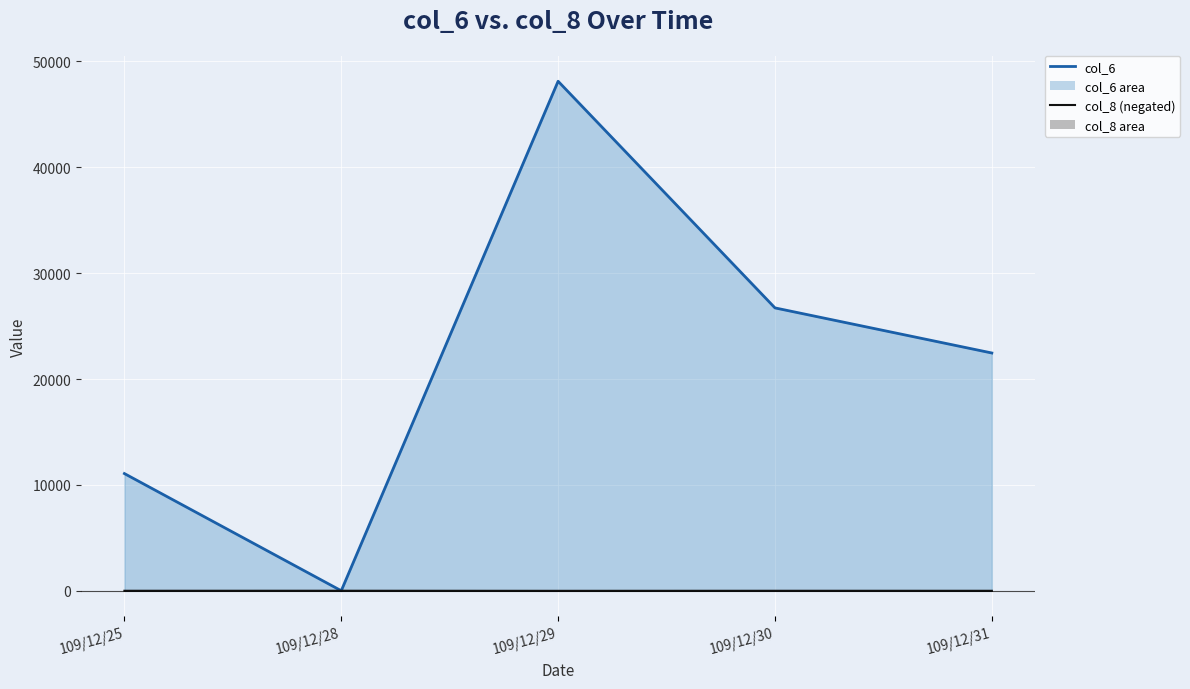

How many interior local peaks does the col_8 line series have?

2